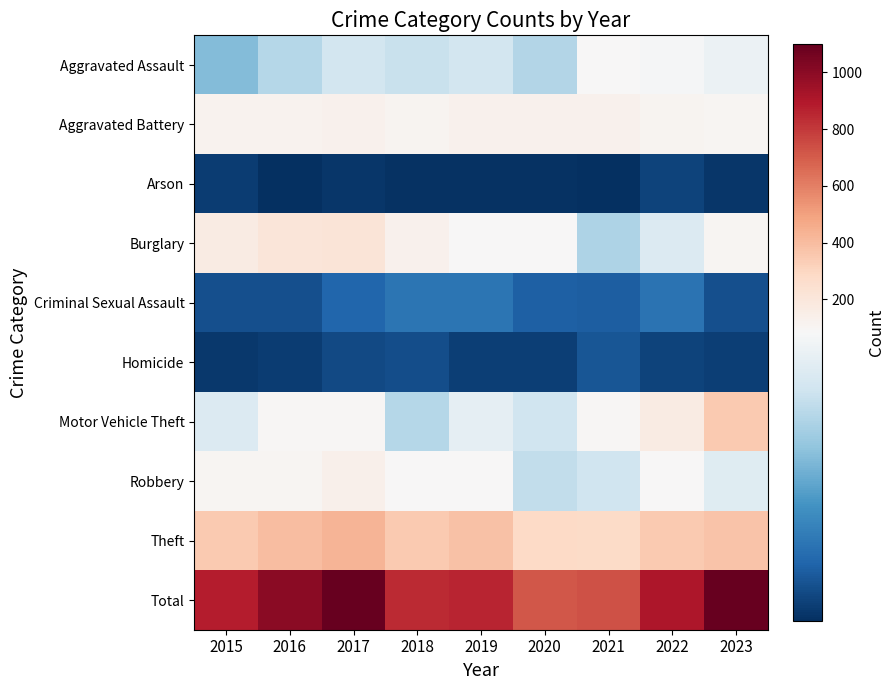

Rank the series by their maximum value, from lowest to highest.

Arson, Homicide, Criminal Sexual Assault, Aggravated Assault, Aggravated Battery, Robbery, Burglary, Motor Vehicle Theft, Theft, Total